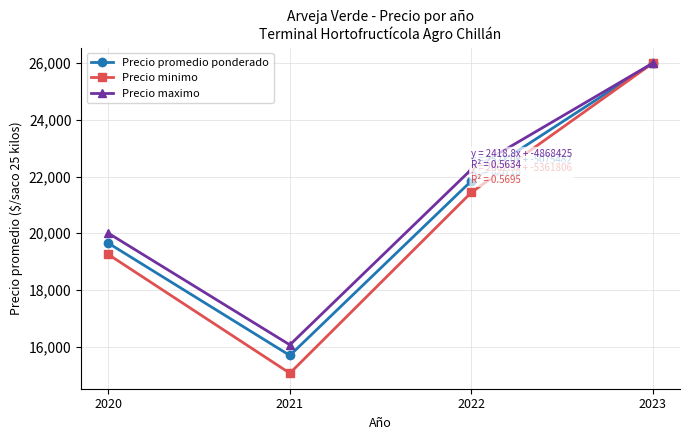

True or false: Precio promedio ponderado has more than 1 points higher than both neighbors.

False